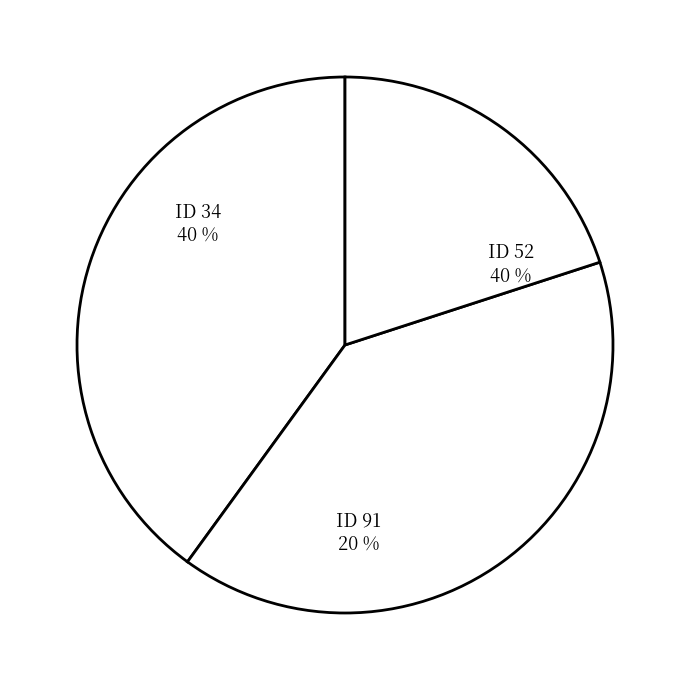

Rank the categories by value from lowest to highest.

ID 91, ID 34, ID 52